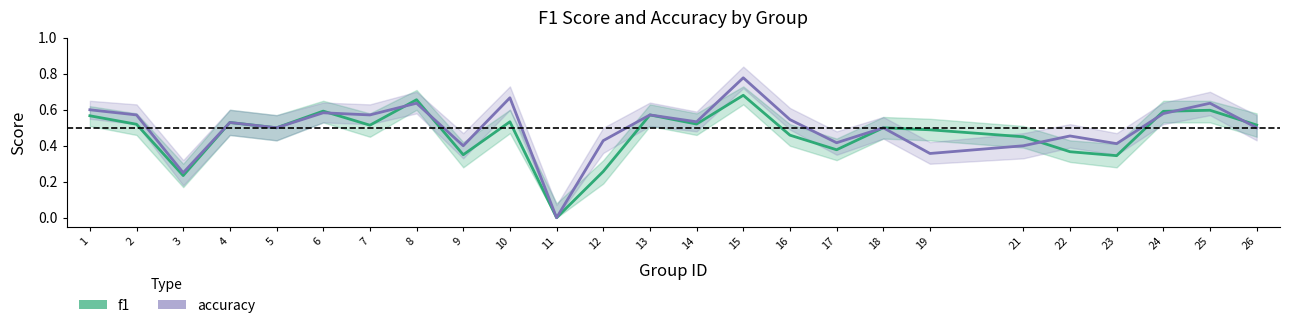

Where is the first local maximum for f1?

4